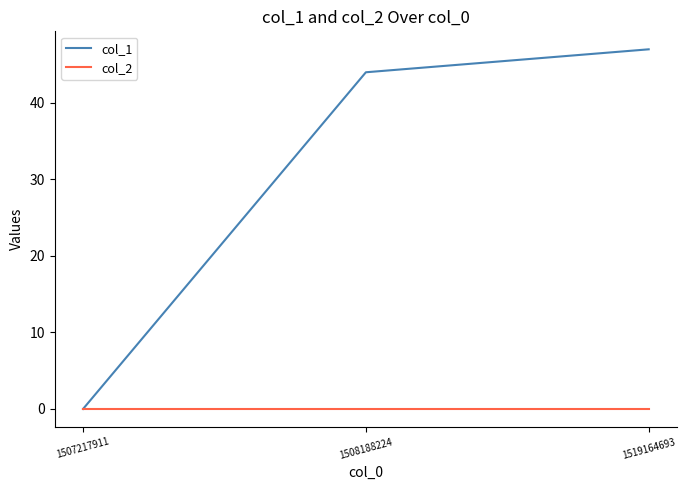

At which category does the chart reach its peak across all series?

1519164693